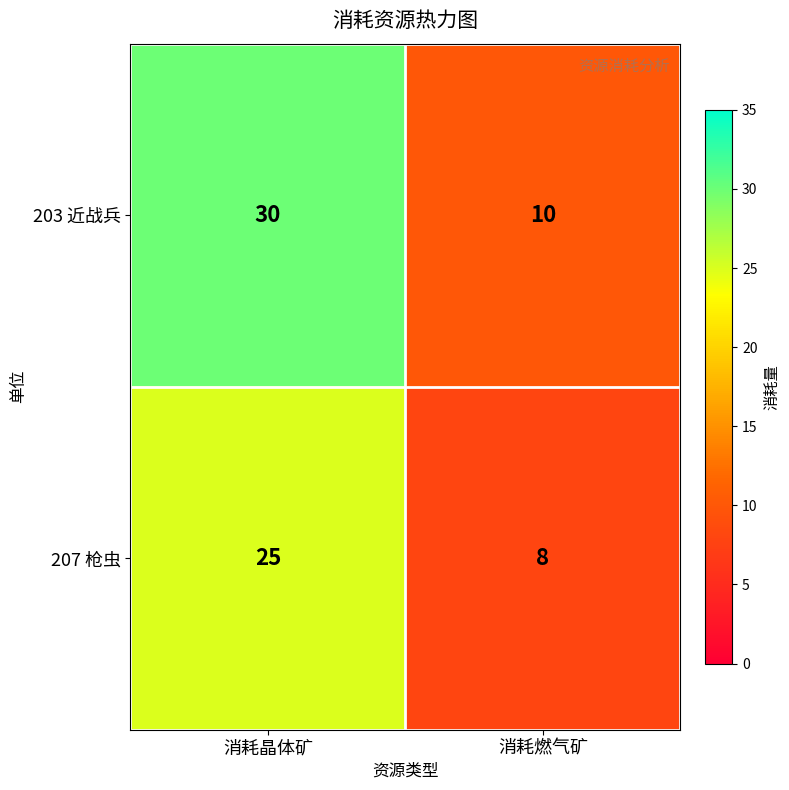

What is the total value across all series at 消耗晶体矿?

55